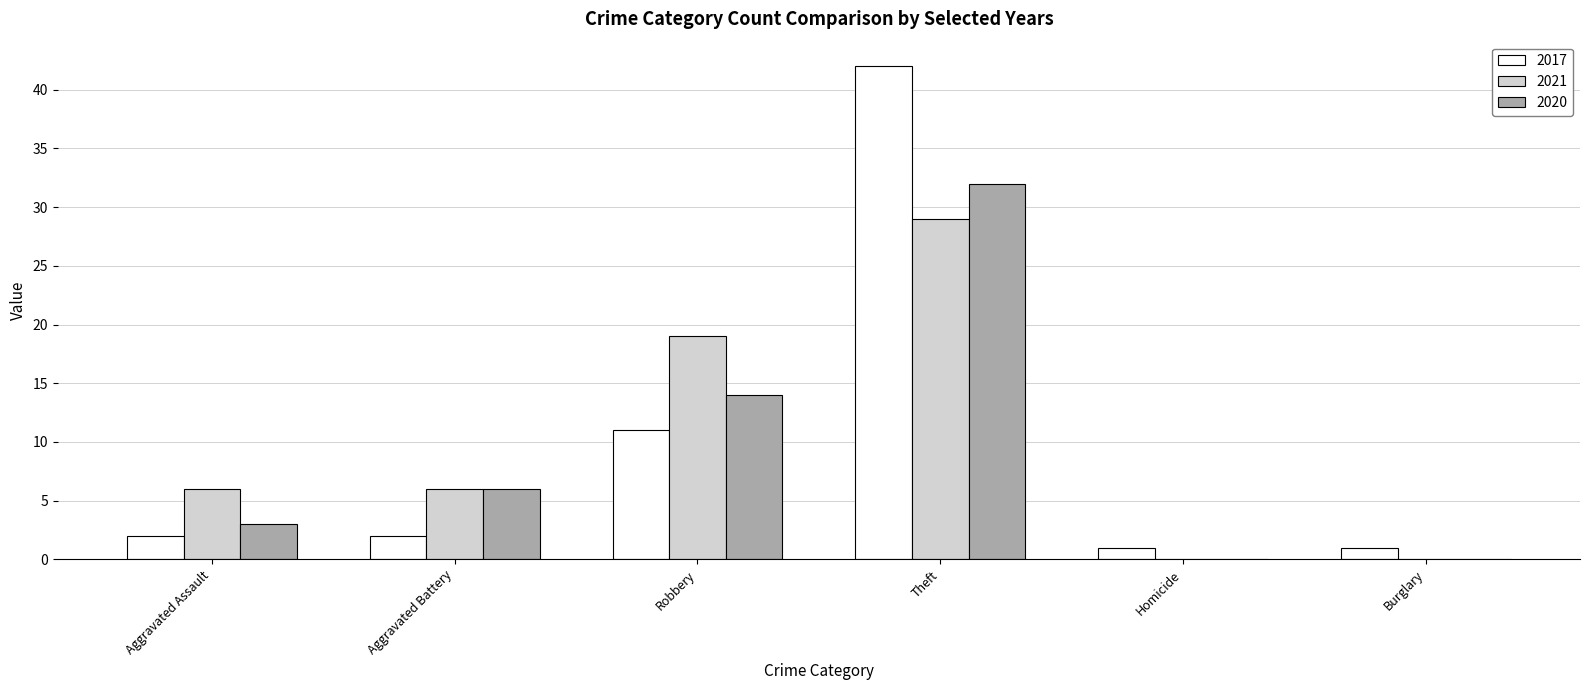

Reading left to right, extract all data points from this chart.

2017: Aggravated Assault=2	Aggravated Battery=2	Robbery=11	Theft=42	Homicide=1	Burglary=1
2021: Aggravated Assault=6	Aggravated Battery=6	Robbery=19	Theft=29	Homicide=0	Burglary=0
2020: Aggravated Assault=3	Aggravated Battery=6	Robbery=14	Theft=32	Homicide=0	Burglary=0